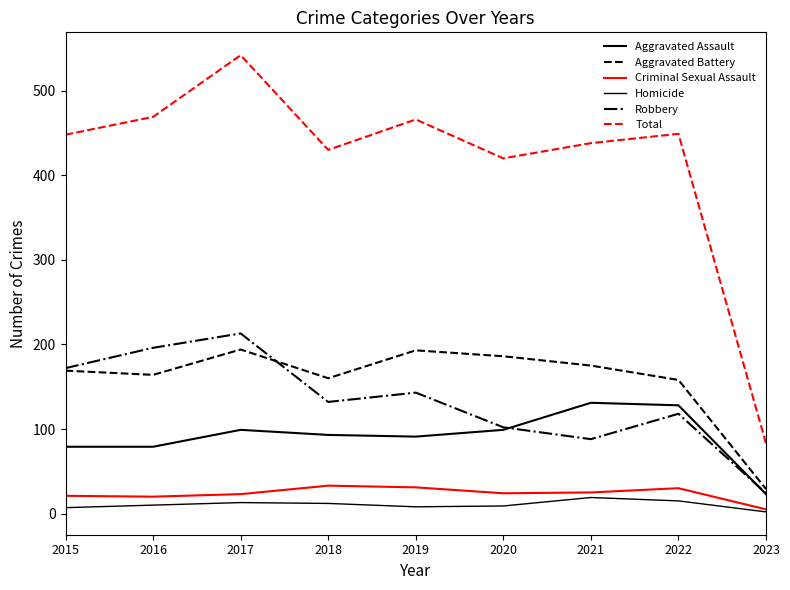

Reading left to right, transcribe all the data shown in this chart.

Aggravated Assault: 2015=79	2016=79	2017=99	2018=93	2019=91	2020=99	2021=131	2022=128	2023=23
Aggravated Battery: 2015=169	2016=164	2017=194	2018=160	2019=193	2020=186	2021=175	2022=158	2023=29
Criminal Sexual Assault: 2015=21	2016=20	2017=23	2018=33	2019=31	2020=24	2021=25	2022=30	2023=5
Homicide: 2015=7	2016=10	2017=13	2018=12	2019=8	2020=9	2021=19	2022=15	2023=2
Robbery: 2015=172	2016=196	2017=213	2018=132	2019=143	2020=102	2021=88	2022=118	2023=24
Total: 2015=448	2016=469	2017=542	2018=430	2019=466	2020=420	2021=438	2022=449	2023=83